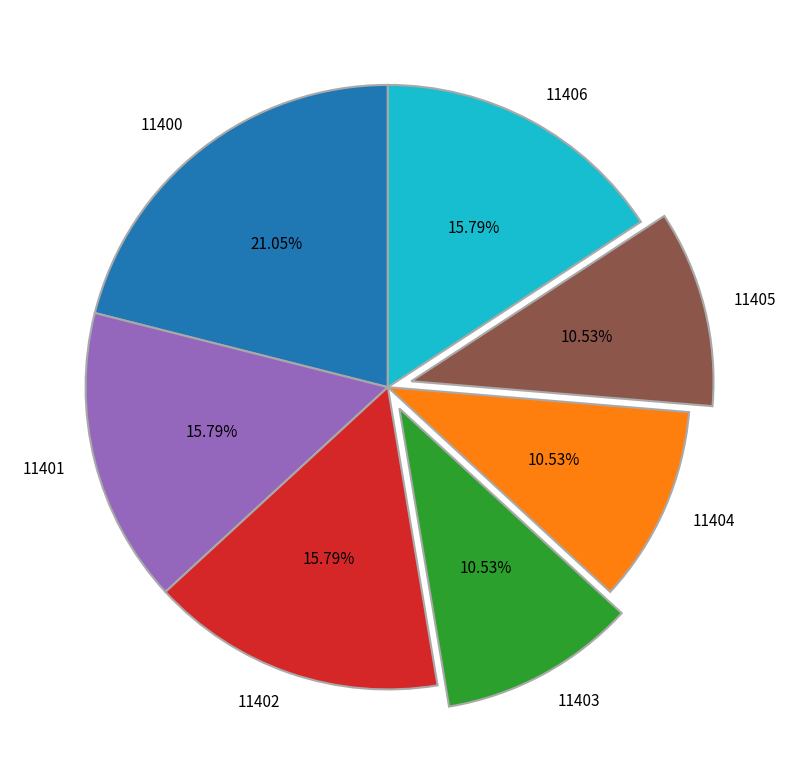

Is the sum of 11405 and 11400 greater than half?

No